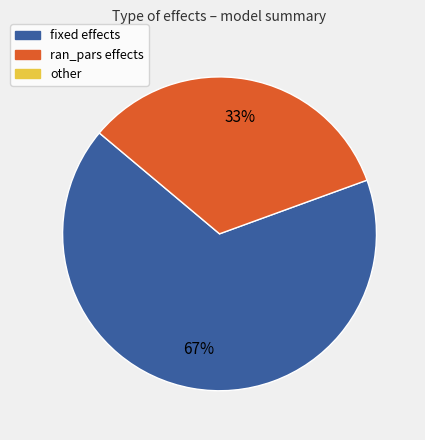

To the nearest percent, what is the average slice percentage?

50%